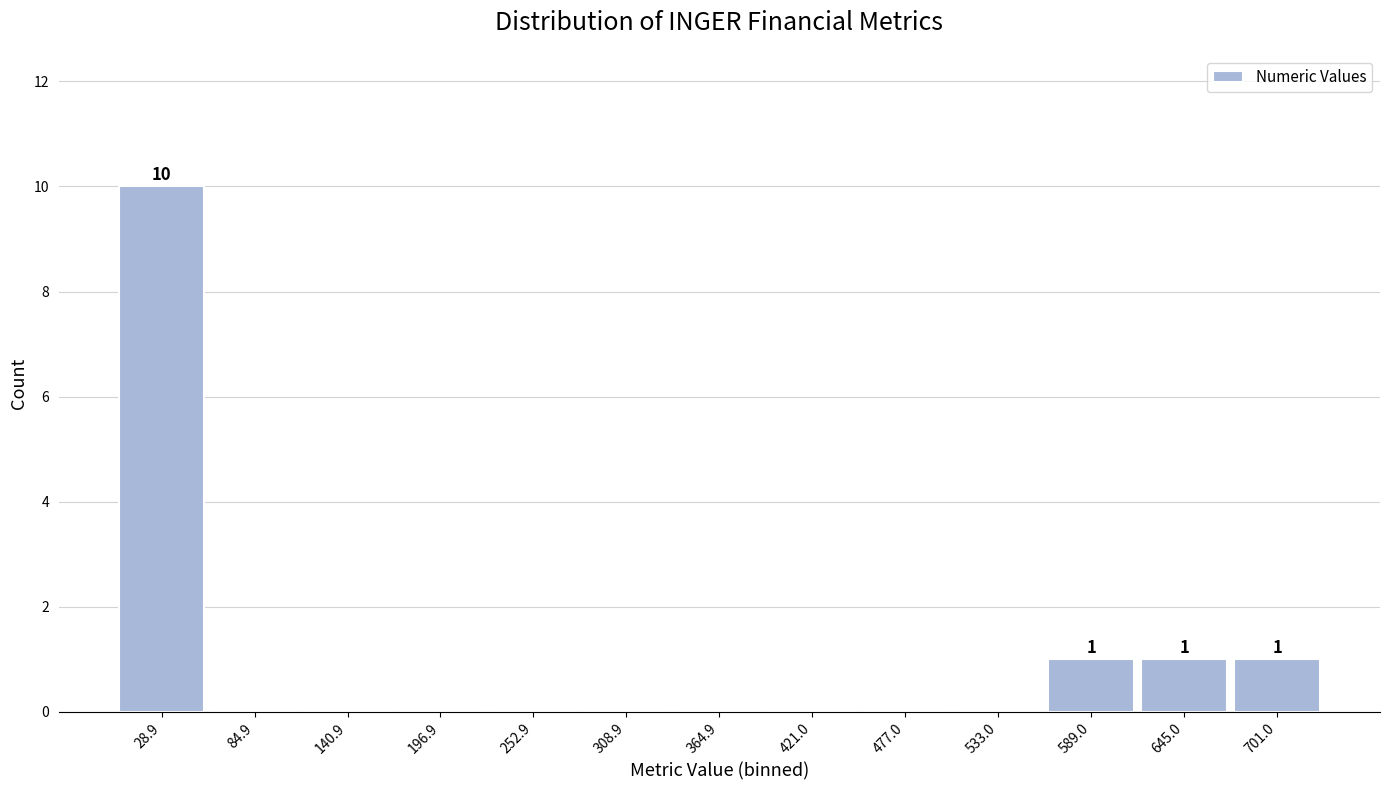

Which range on the x-axis has the tallest bar?

0 to 60